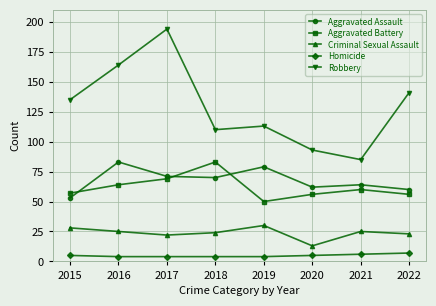

Where is the first local maximum for Robbery?

2017